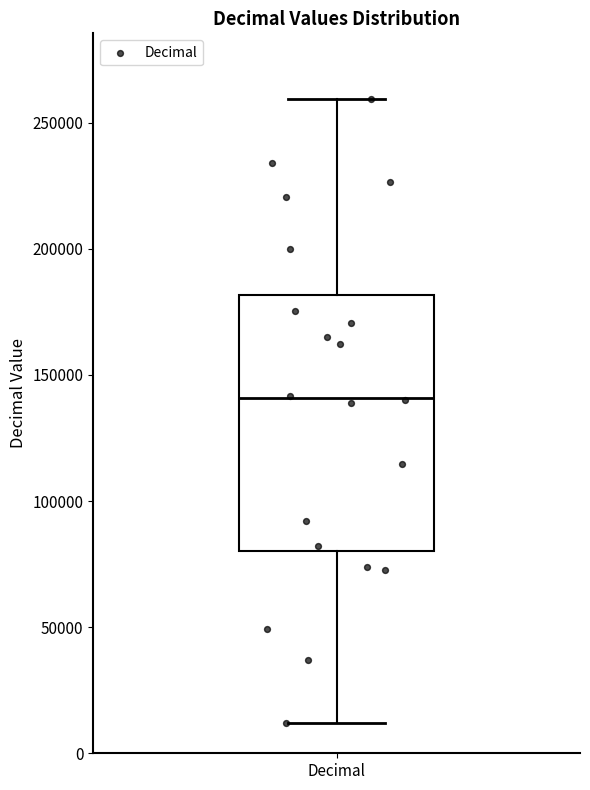

Read this box plot against the y-axis: the position of the median line, the range covered by the box, and the ends of both whiskers. The values are not printed on the chart, so give them approximately, as read against the axis.

median 140000, box 80000 to 180000, whiskers 10000 to 260000